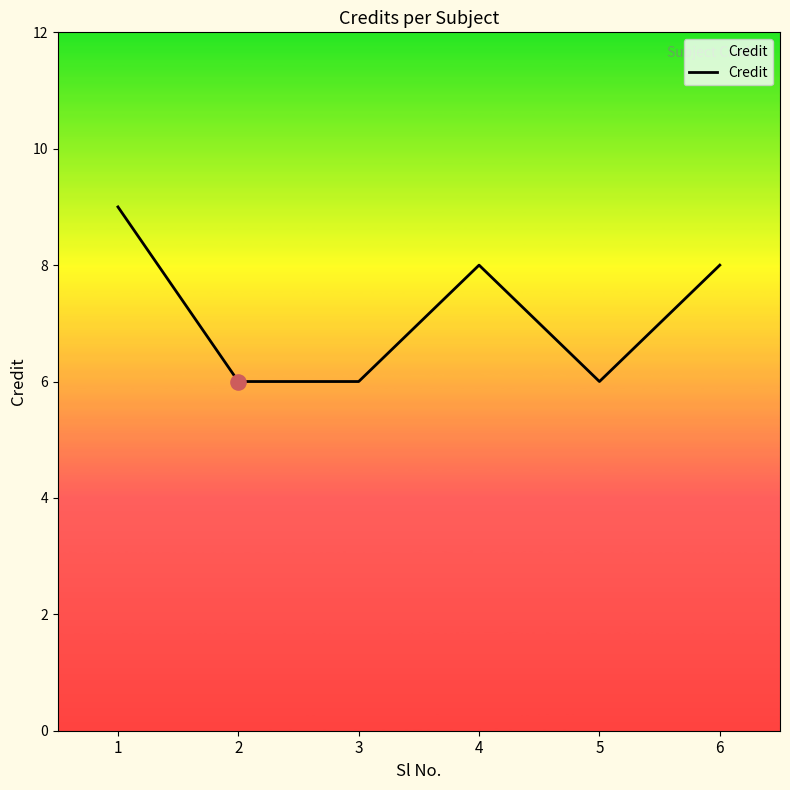

What is the change in value from 1 to 6?

-1